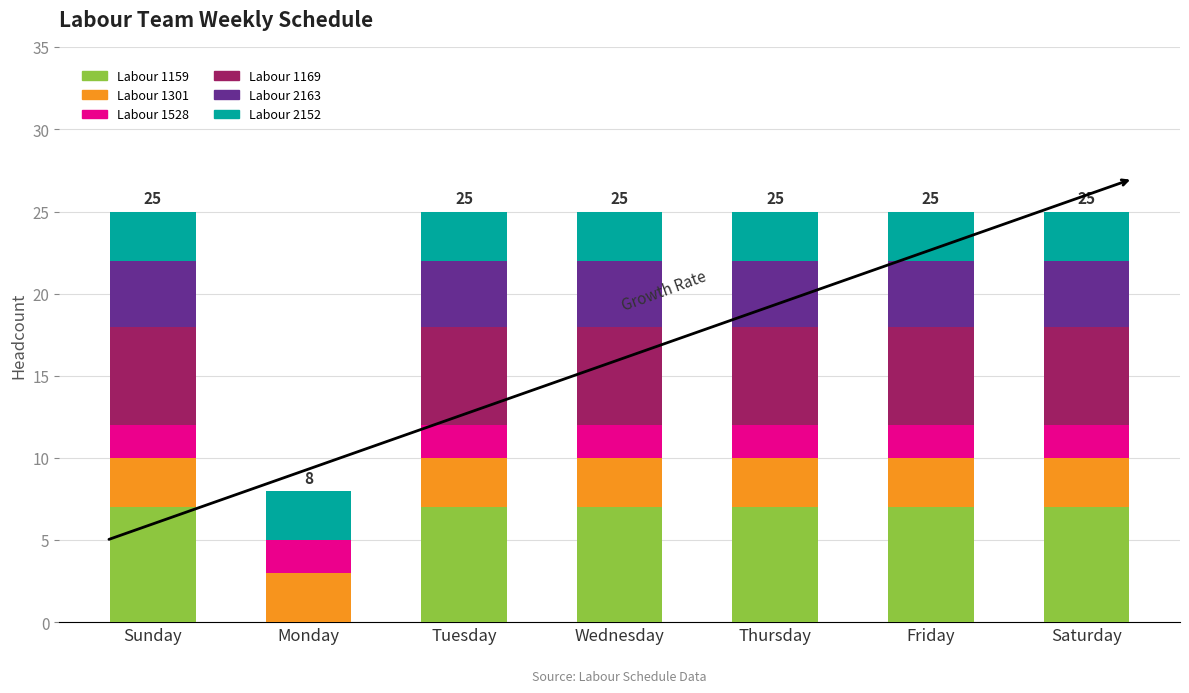

How many distinct data groups are displayed?

6